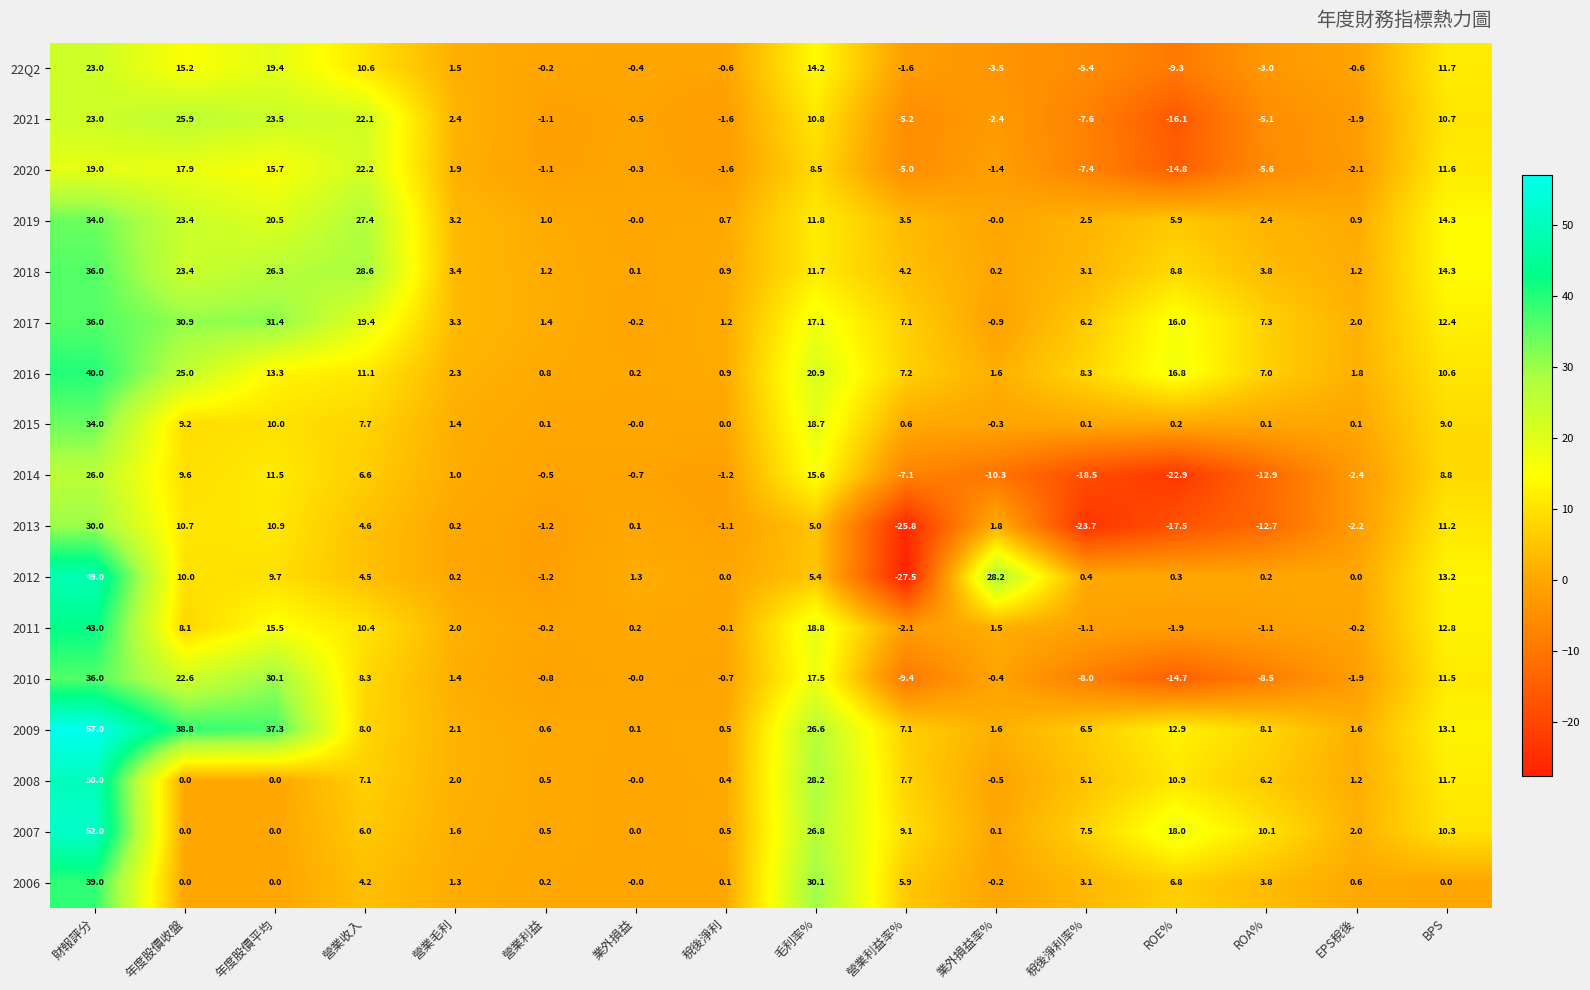

Which series has the largest total across all categories?

2009